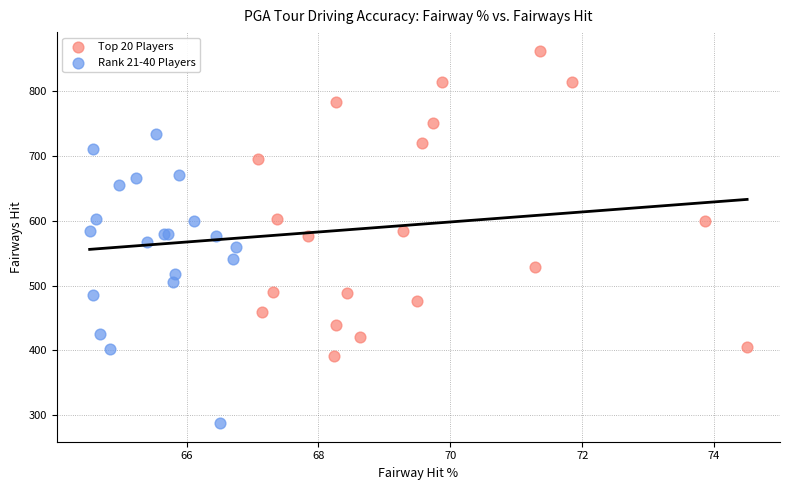

Which series contains the highest Y value?

Top 20 Players